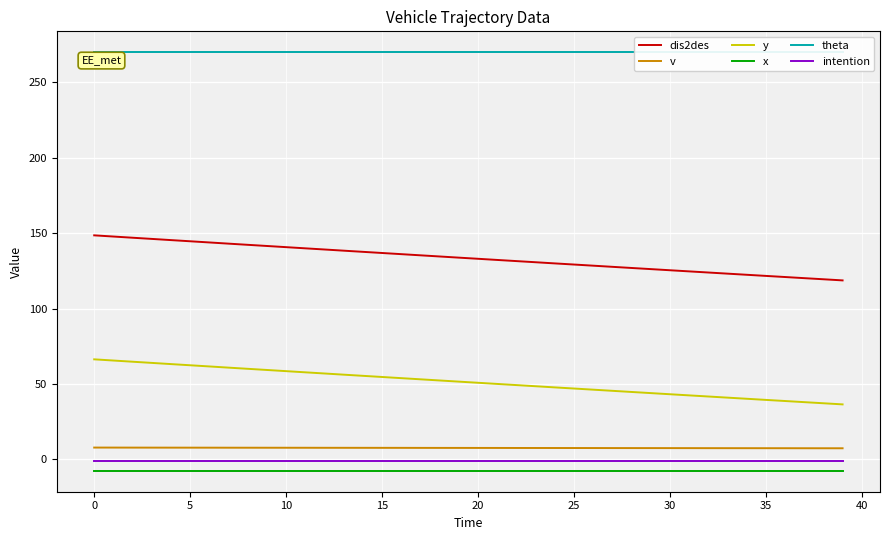

What are all the series names shown in the legend?

dis2des, v, y, x, theta, intention